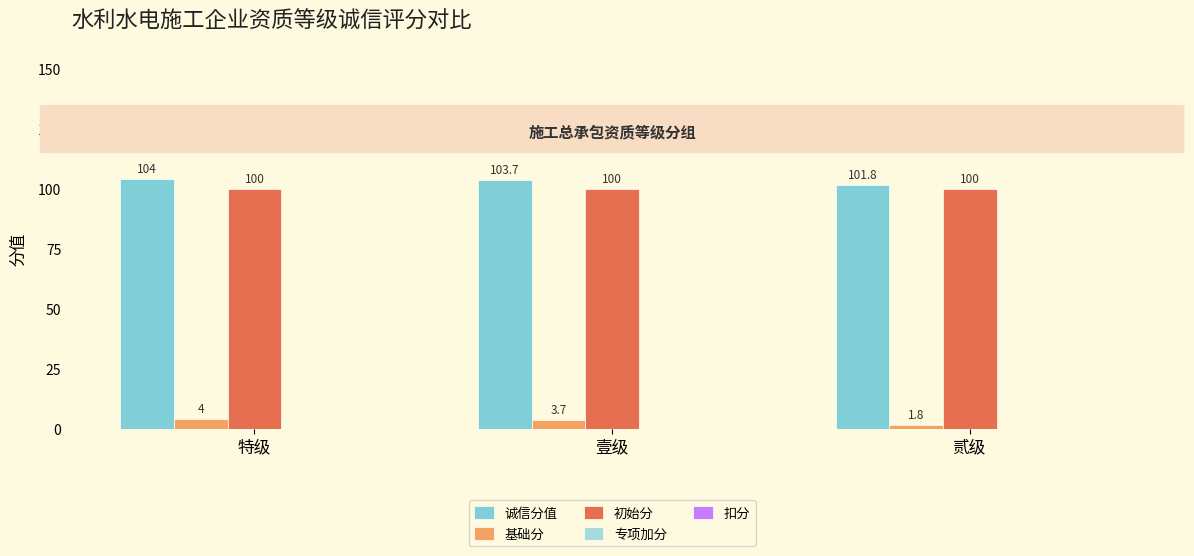

True or false: 诚信分值 has a value of 35.0 at 特级.

False